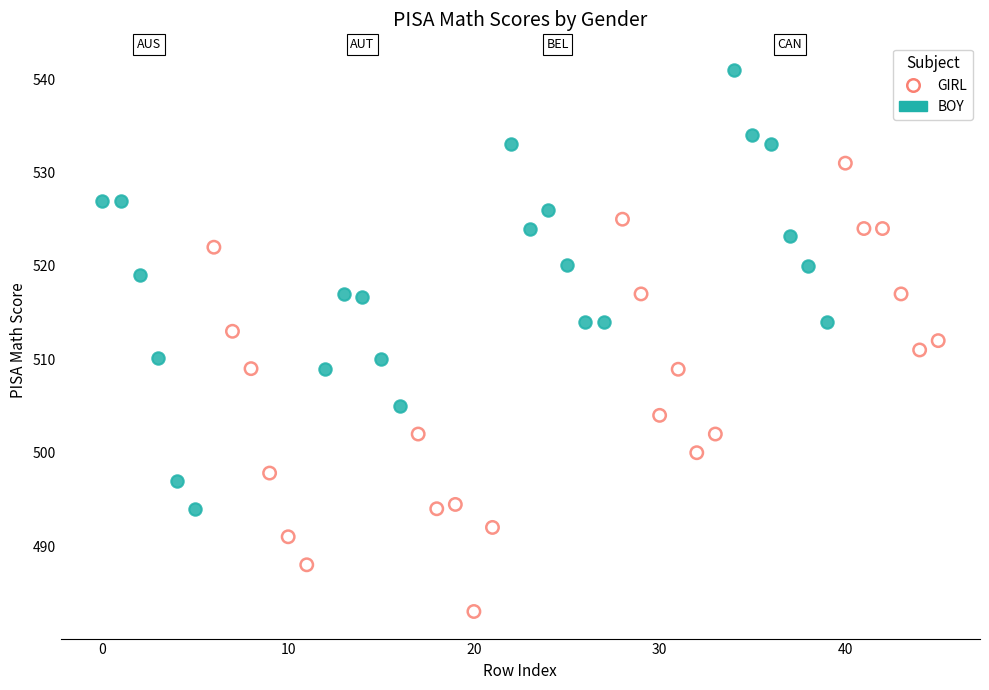

Which series contains the lowest Y value?

GIRL